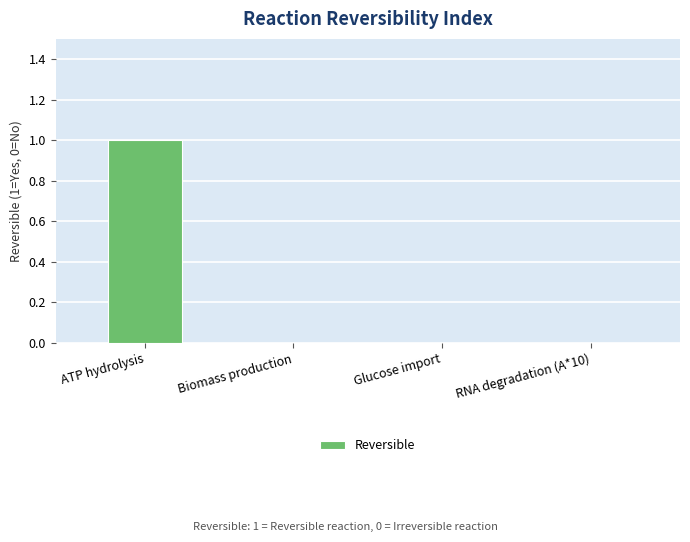

Is it true that the value at Glucose import is -1?

False